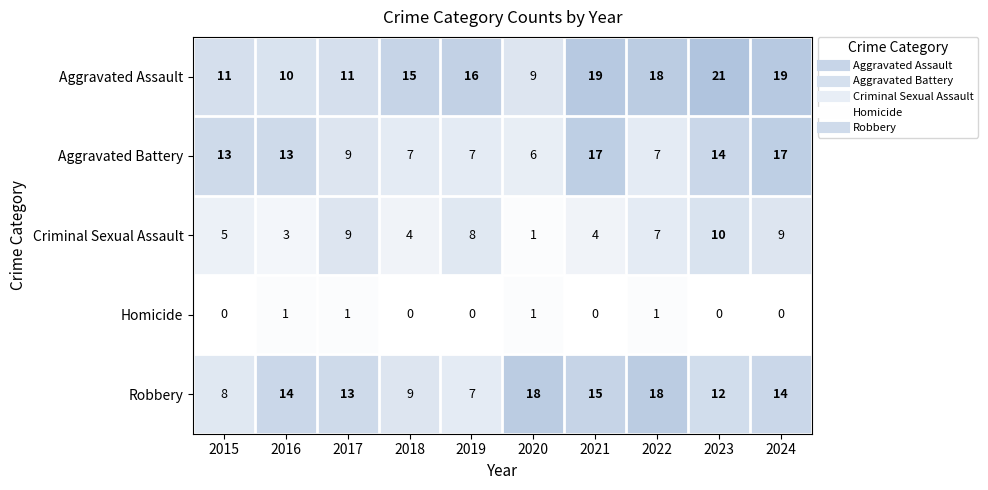

Which series has the widest spread of values?

Aggravated Assault